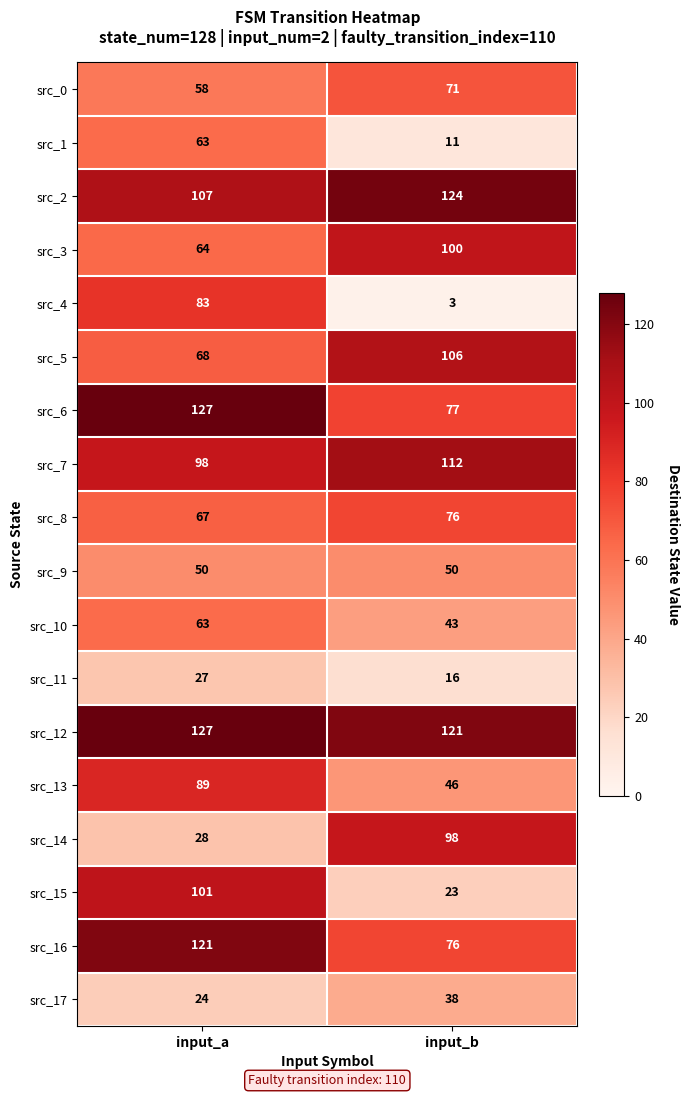

Rank the categories by src_4 value from highest to lowest.

input_a, input_b